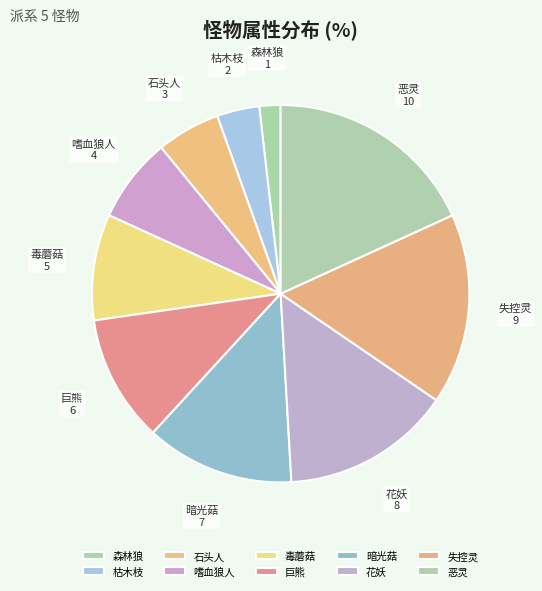

Is it true that 暗光菇 is 4% of the pie?

False